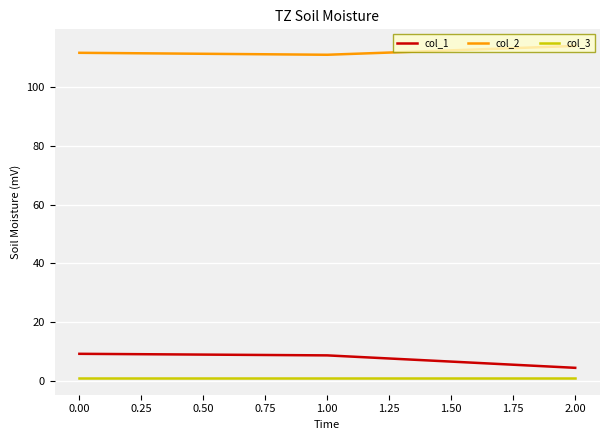

The value of col_2 at 0.00 is 111.7. True or false?

True